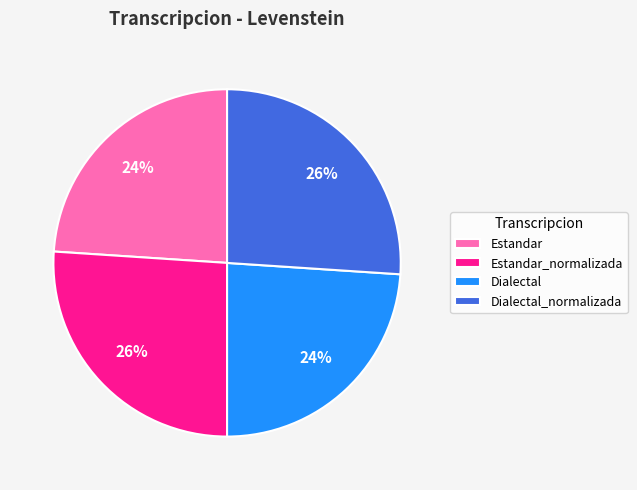

To the nearest percent, what is the difference between the largest and smallest slice percentages?

2%